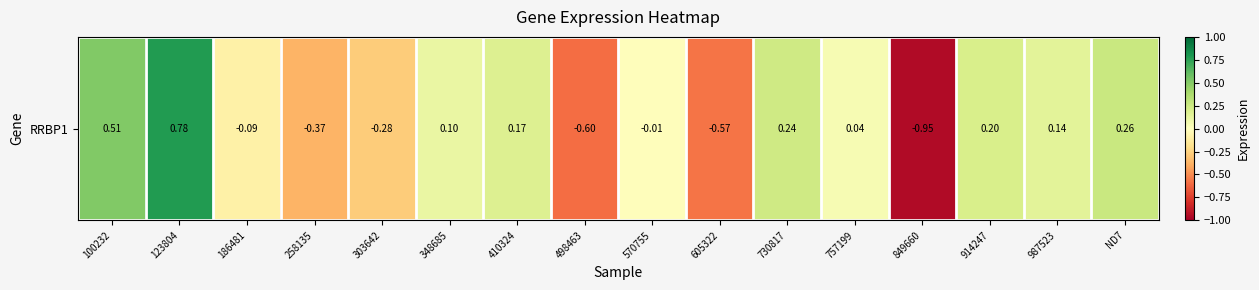

Is it true that the value at 303642 is -0.3?

True